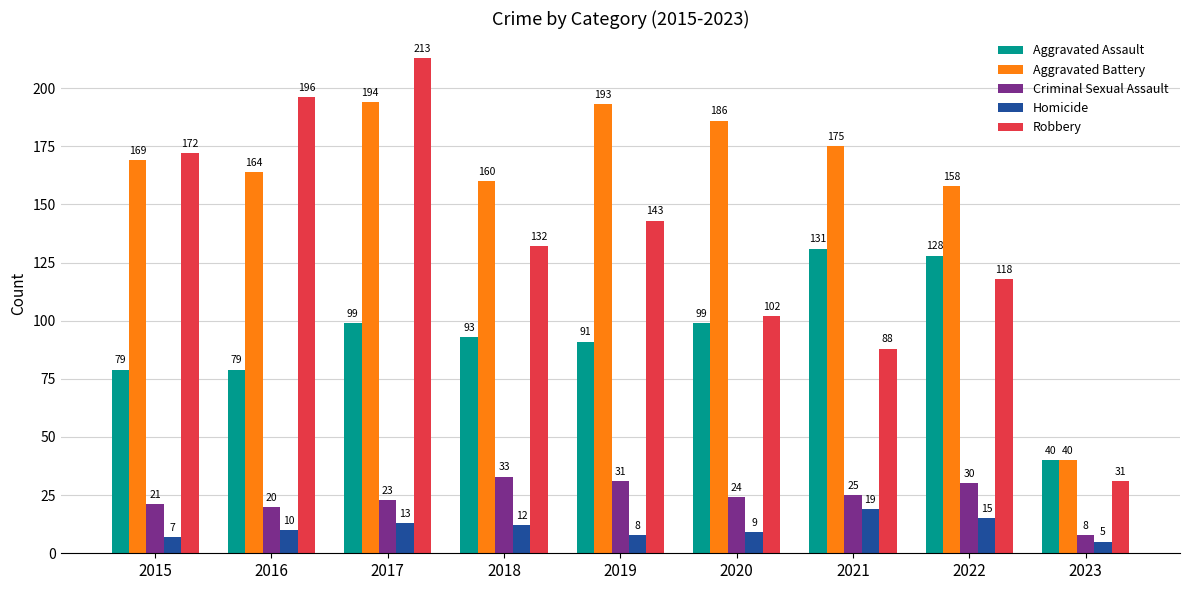

Which category has the highest value in the Robbery series?

2017